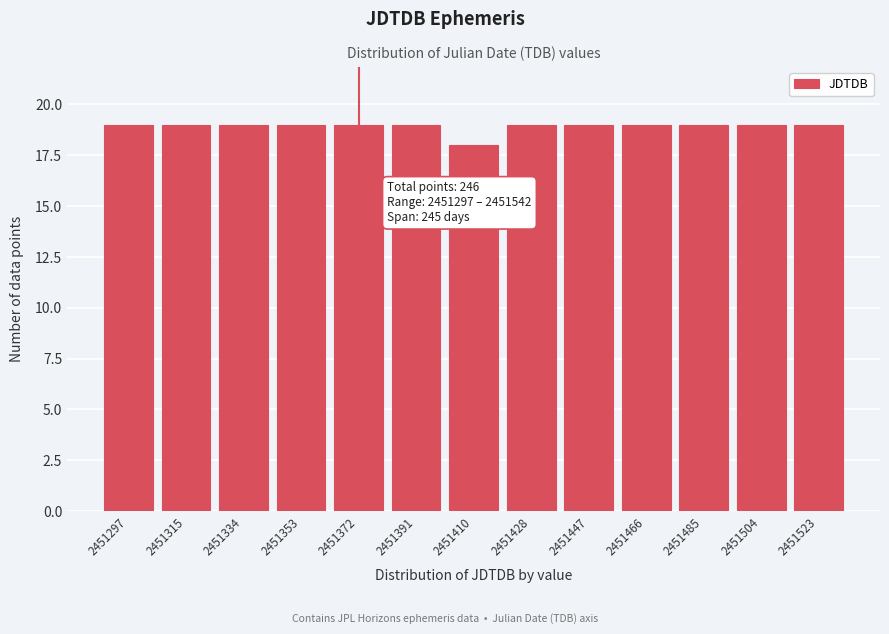

Reading right to left, list all the values displayed in this chart.

19	19	19	19	19	19	18	19	19	19	19	19	19